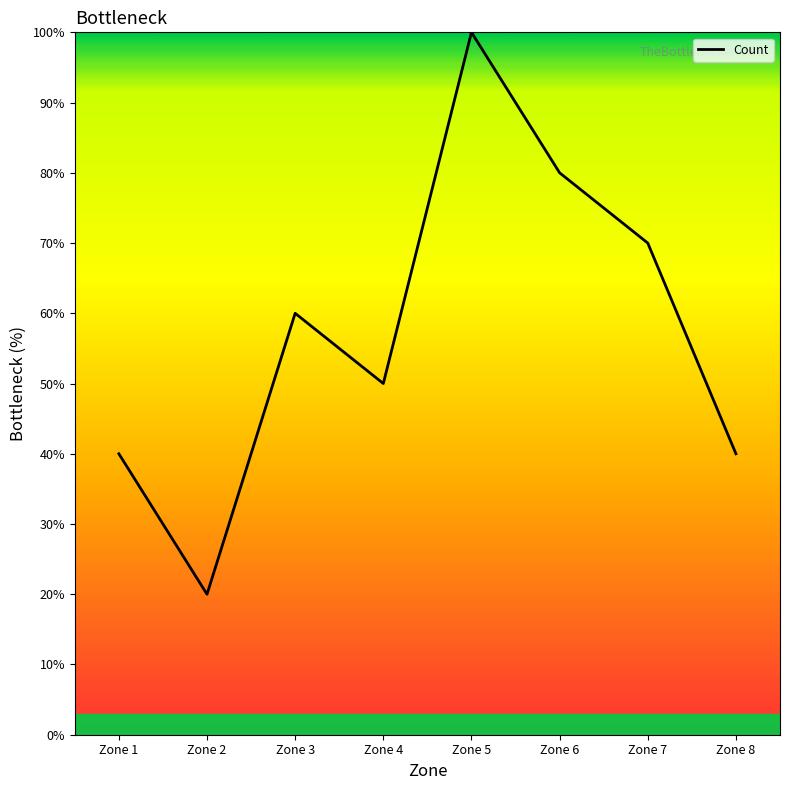

What is the sum of all values?

460